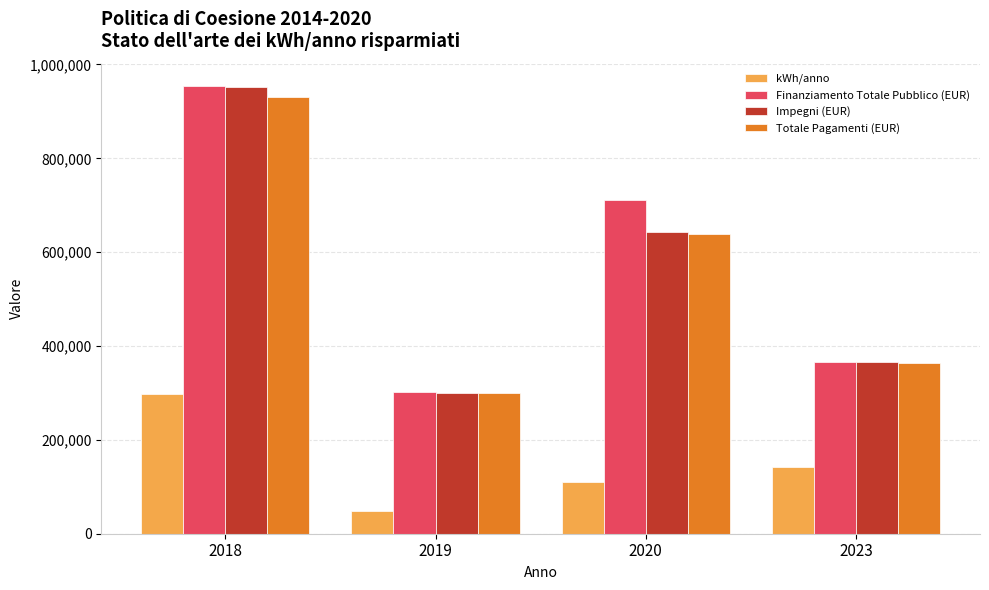

List the labels in order of kWh/anno value, smallest first.

2019, 2020, 2023, 2018